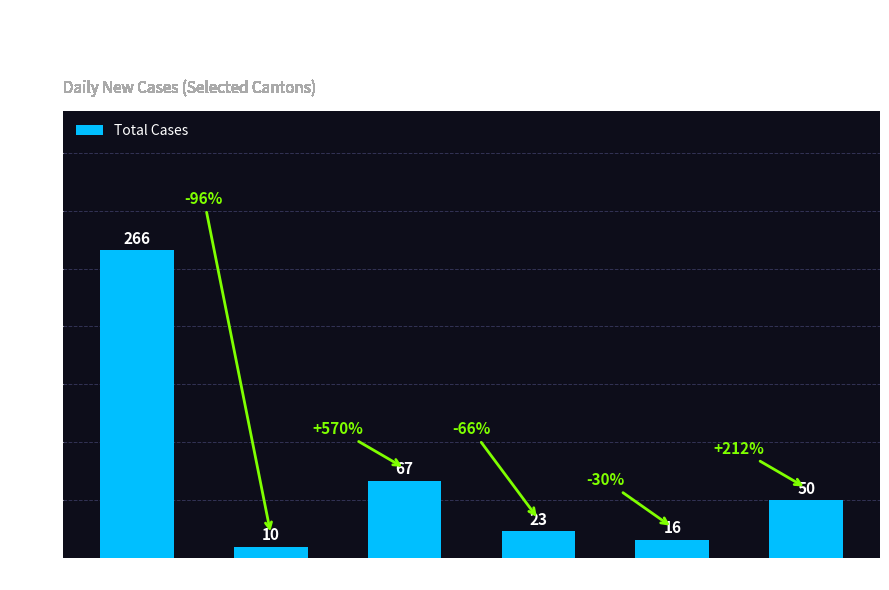

Reading left to right, transcribe all the data shown in this chart.

CH=266	GR=10	TI=67	VS=23	BL=16	ZH=50